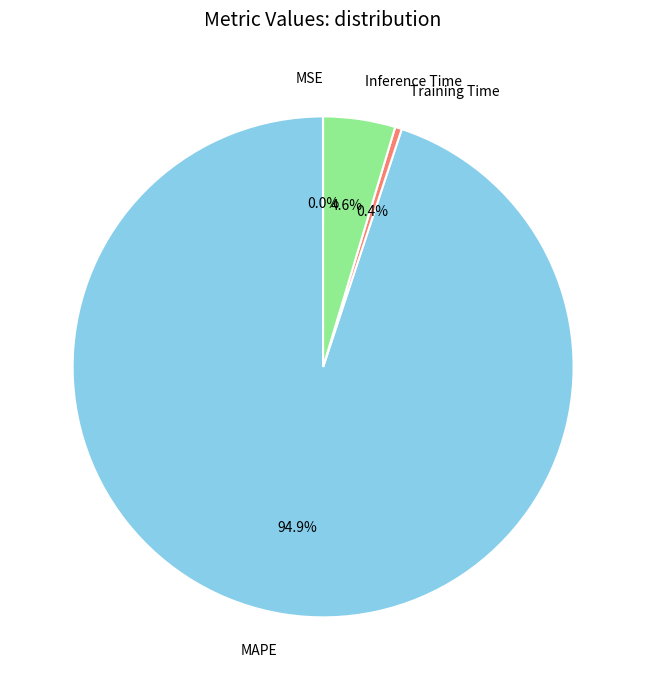

Is MAPE the majority of the pie?

Yes